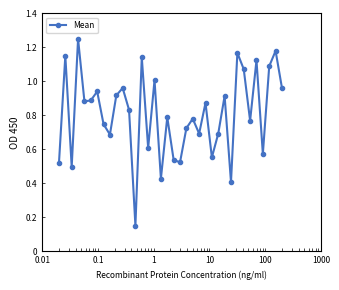

What is the sum of all values?

29.0